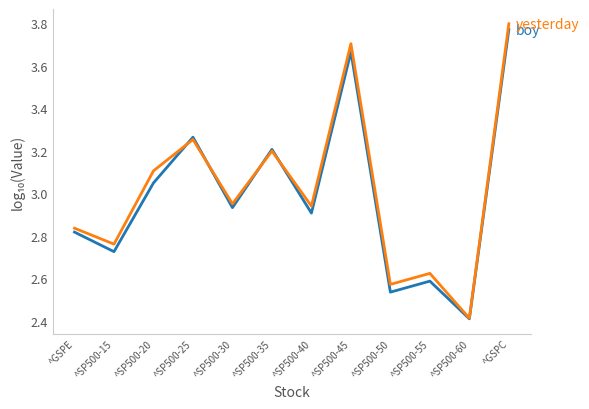

How many lines are shown in the chart?

2